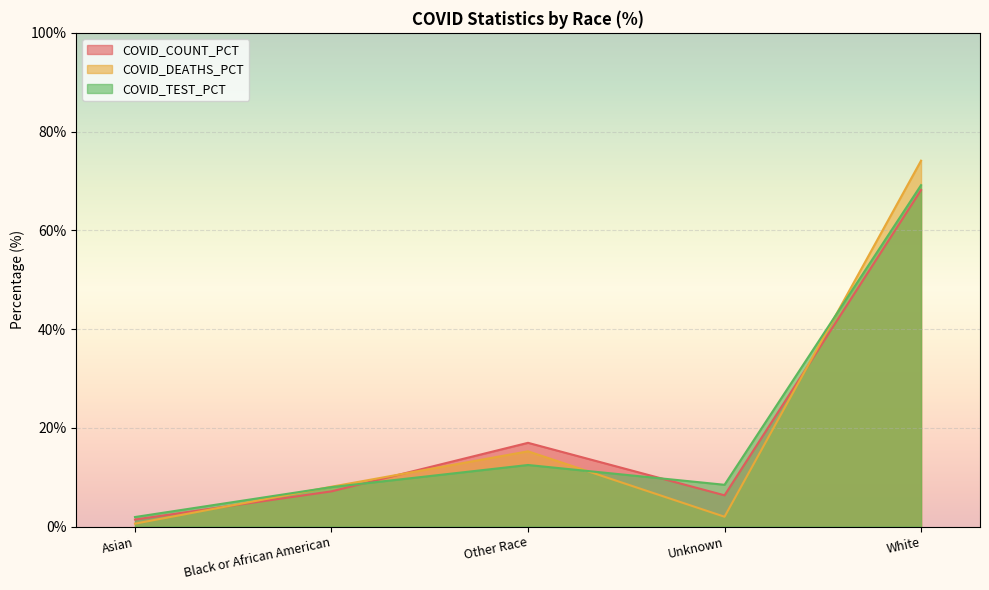

Between which two adjacent categories do COVID_TEST_PCT and COVID_COUNT_PCT first intersect?

Black or African American and Other Race